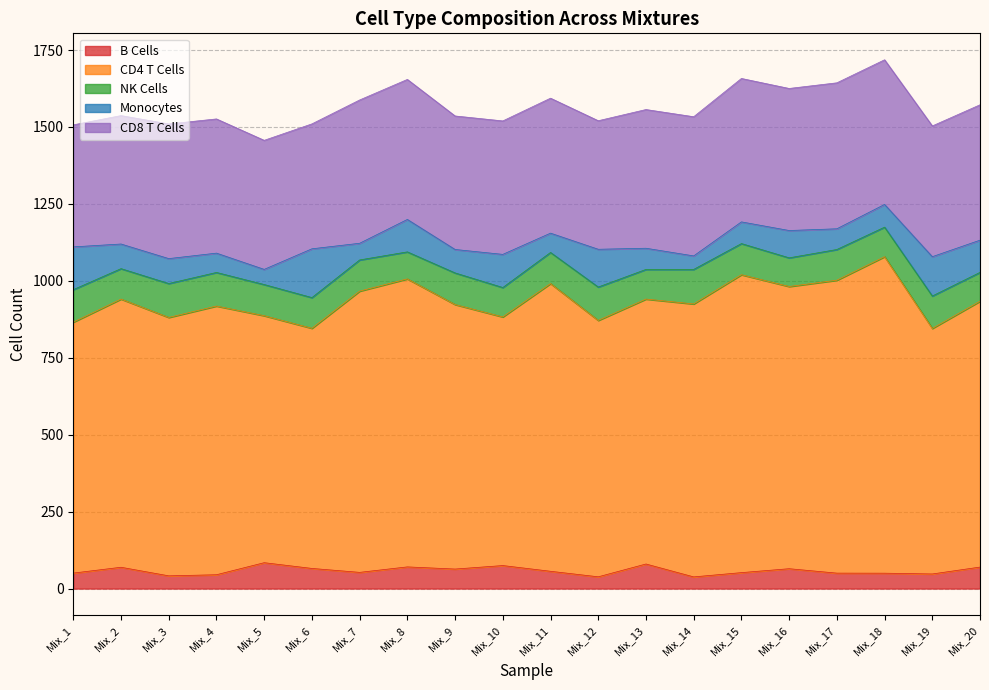

Which series changed the most between Mix_9 and Mix_11?

CD4 T Cells